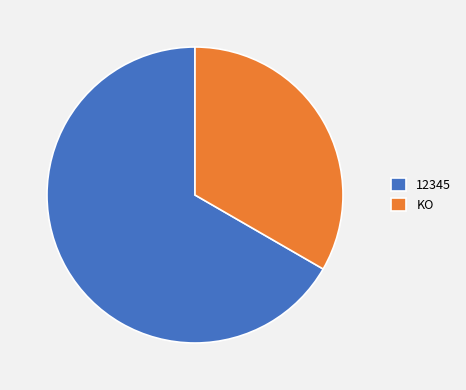

Combined, do KO and 12345 account for over 50%?

Yes